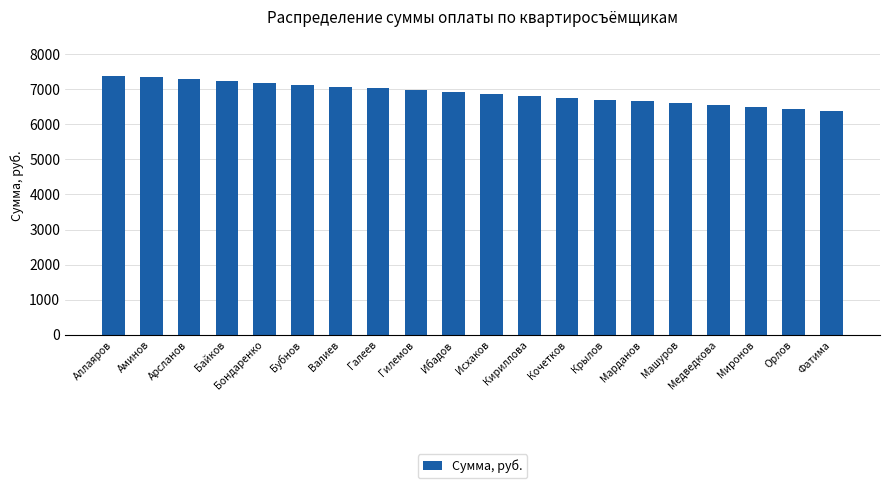

Where does the data first go above 6916?

Аллаяров